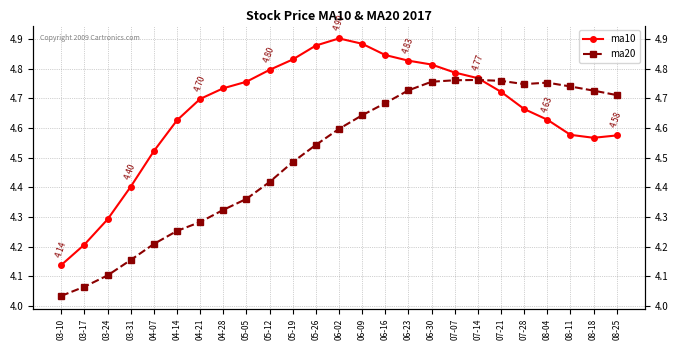

Which series changed the most between 05-19 and 05-26?

ma20